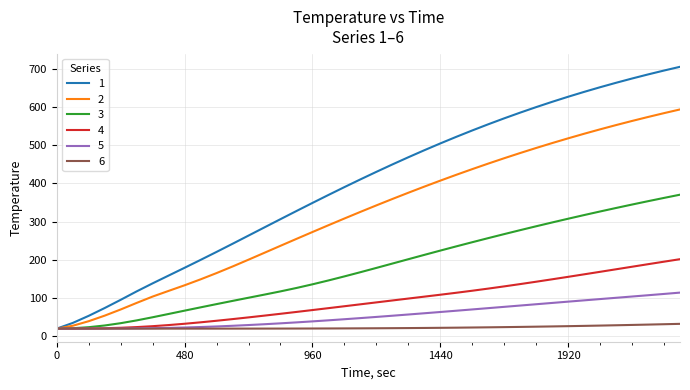

List the series in order of their peak value, lowest first.

6, 5, 4, 3, 2, 1